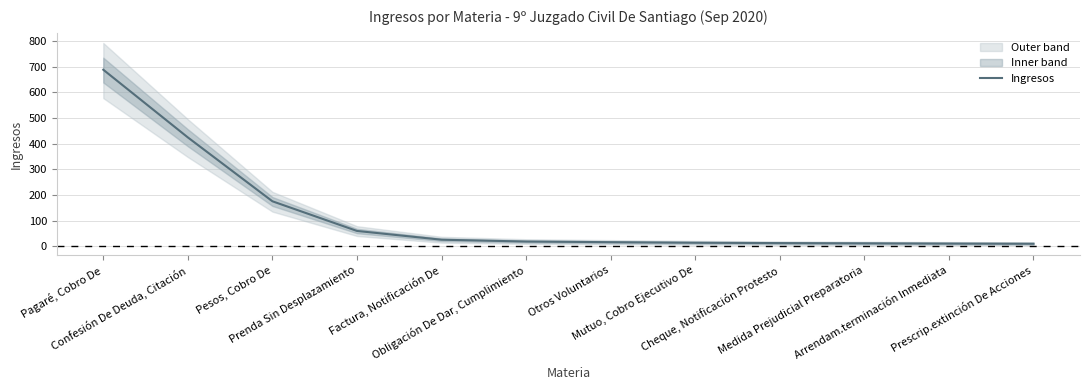

Rank the categories by value from lowest to highest.

Prescrip.extinción De Acciones, Arrendam.terminación Inmediata, Medida Prejudicial Preparatoria, Cheque, Notificación Protesto, Mutuo, Cobro Ejecutivo De, Otros Voluntarios, Obligación De Dar, Cumplimiento, Factura, Notificación De, Prenda Sin Desplazamiento, Pesos, Cobro De, Confesión De Deuda, Citación, Pagaré, Cobro De